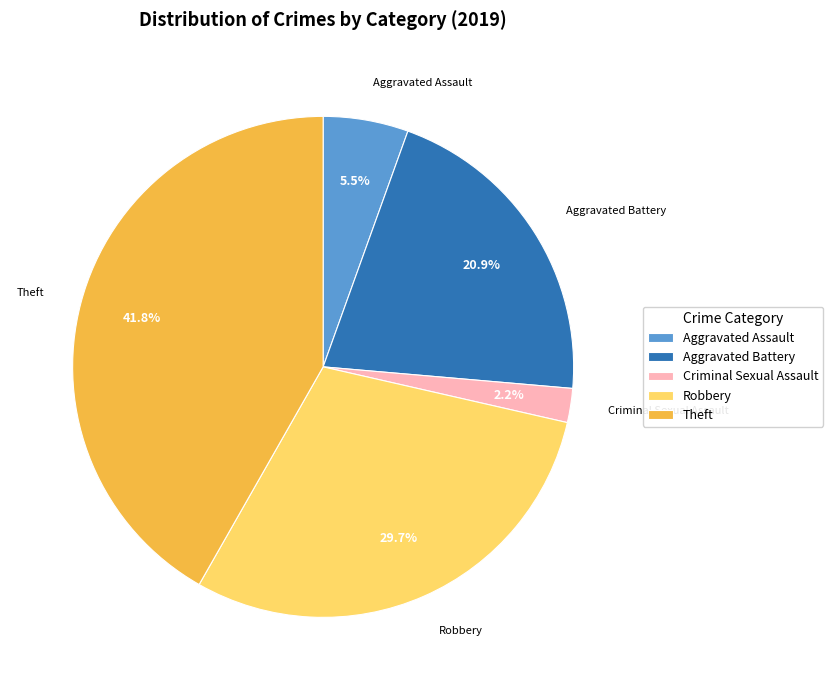

Between Robbery and Aggravated Assault, which is larger?

Robbery